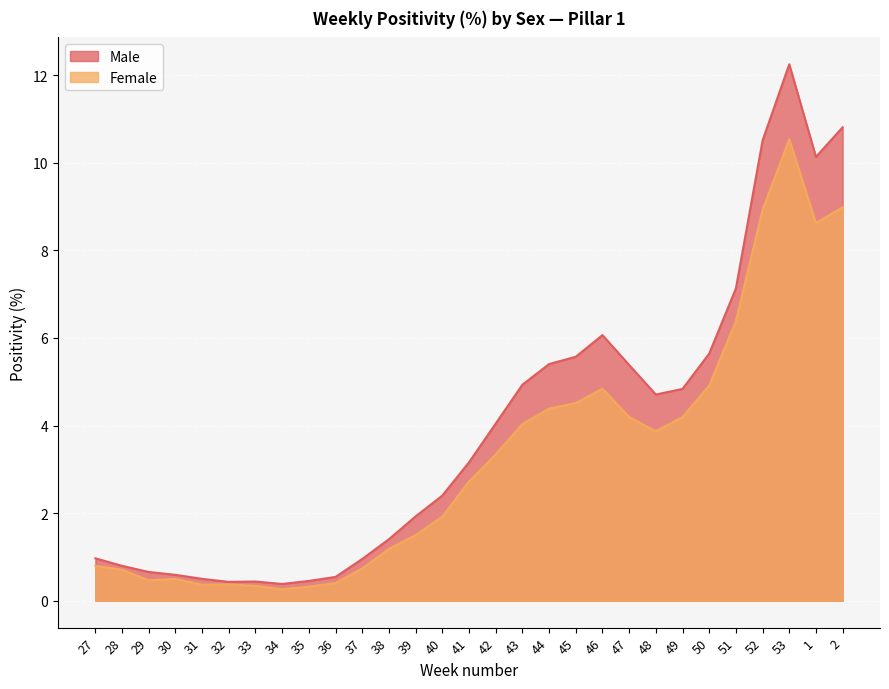

Reading left to right, transcribe all the data shown in this chart.

Male: 27=1.0	28=0.8	29=0.7	30=0.6	31=0.5	32=0.4	33=0.4	34=0.4	35=0.5	36=0.5	37=1.0	38=1.4	39=1.9	40=2.4	41=3.2	42=4.0	43=4.9	44=5.4	45=5.6	46=6.1	47=5.4	48=4.7	49=4.8	50=5.6	51=7.1	52=10.5	53=12.2	1=10.1	2=10.8
Female: 27=0.8	28=0.7	29=0.5	30=0.5	31=0.4	32=0.4	33=0.3	34=0.3	35=0.3	36=0.4	37=0.7	38=1.2	39=1.5	40=1.9	41=2.7	42=3.3	43=4.0	44=4.4	45=4.5	46=4.8	47=4.2	48=3.9	49=4.2	50=4.9	51=6.4	52=8.9	53=10.5	1=8.6	2=9.0